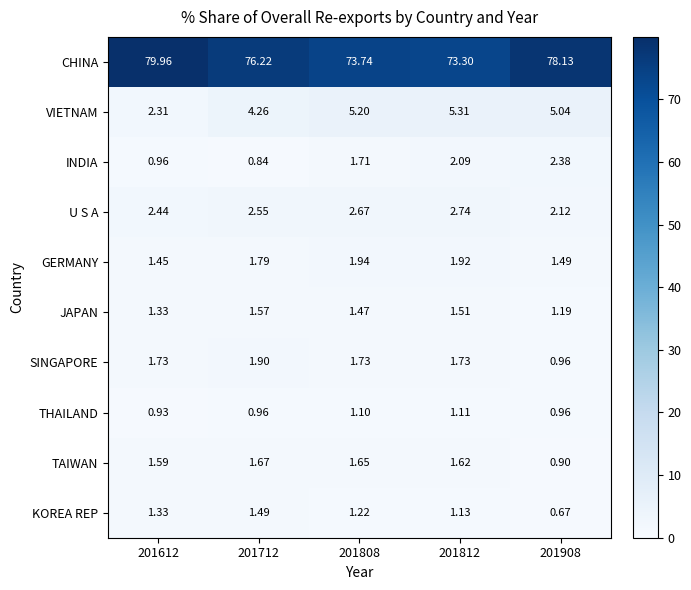

Which series has the widest spread of values?

CHINA